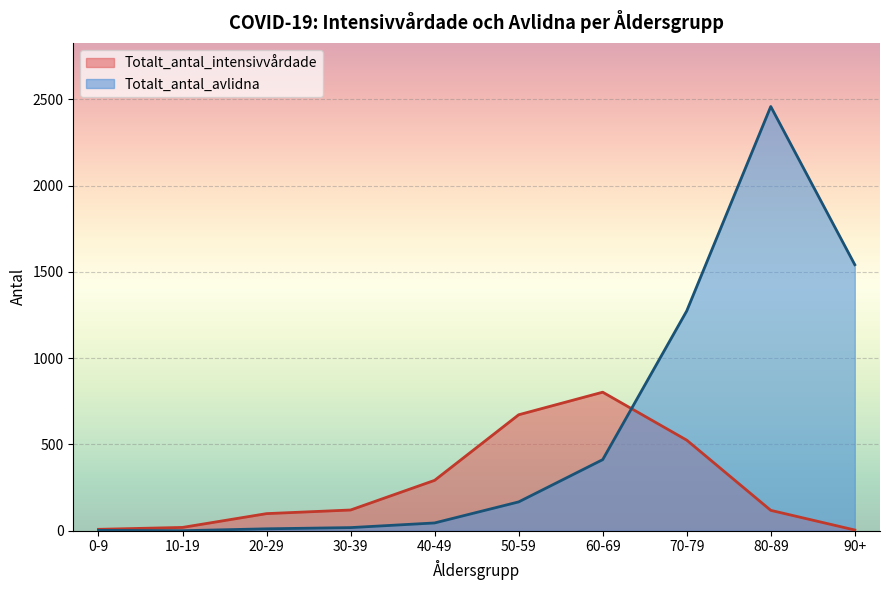

What is the highest value of the Totalt_antal_avlidna series?

2459